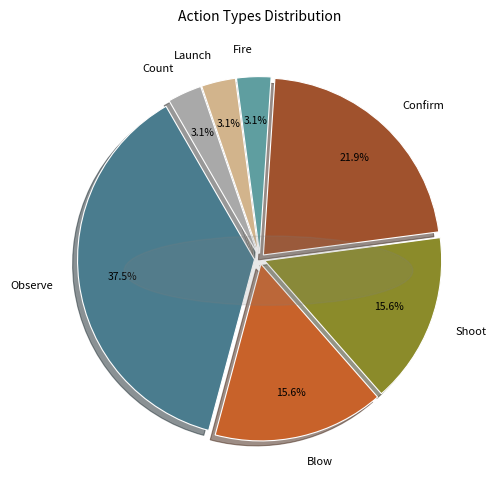

Is Count the majority of the pie?

No